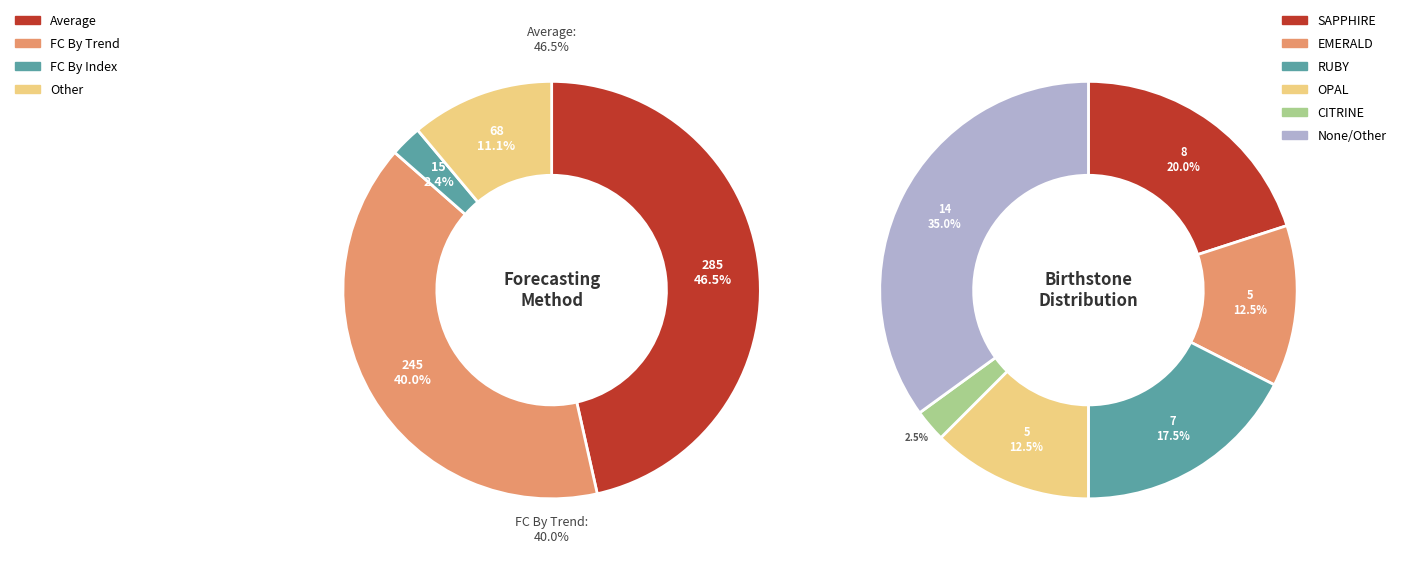

Is Average the majority of the pie?

No